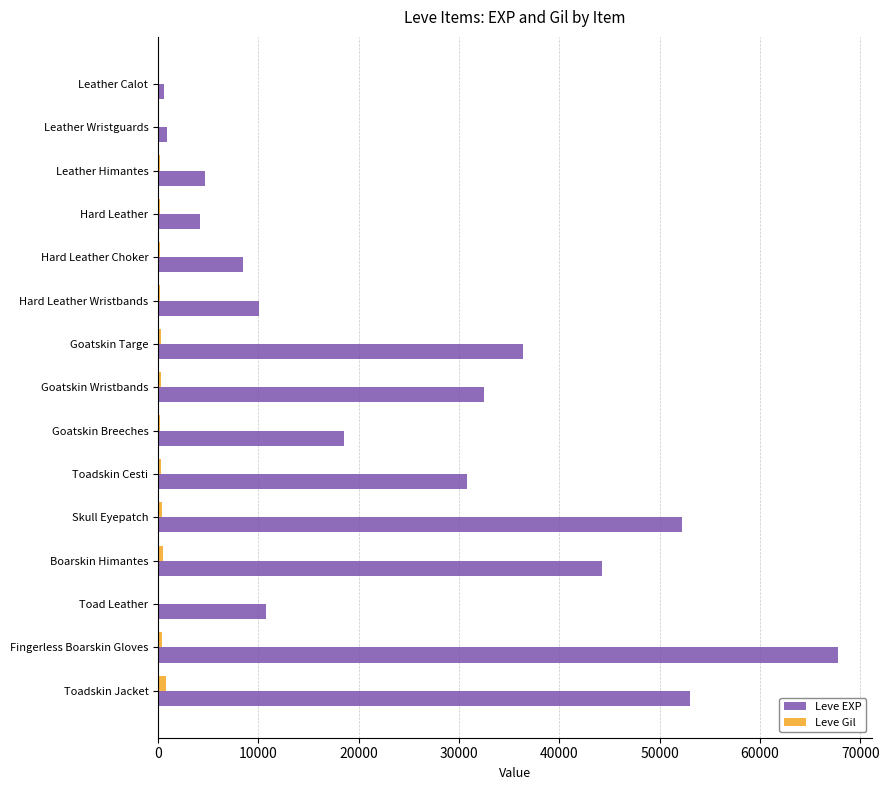

What is the sum of all Leve EXP values?

375010